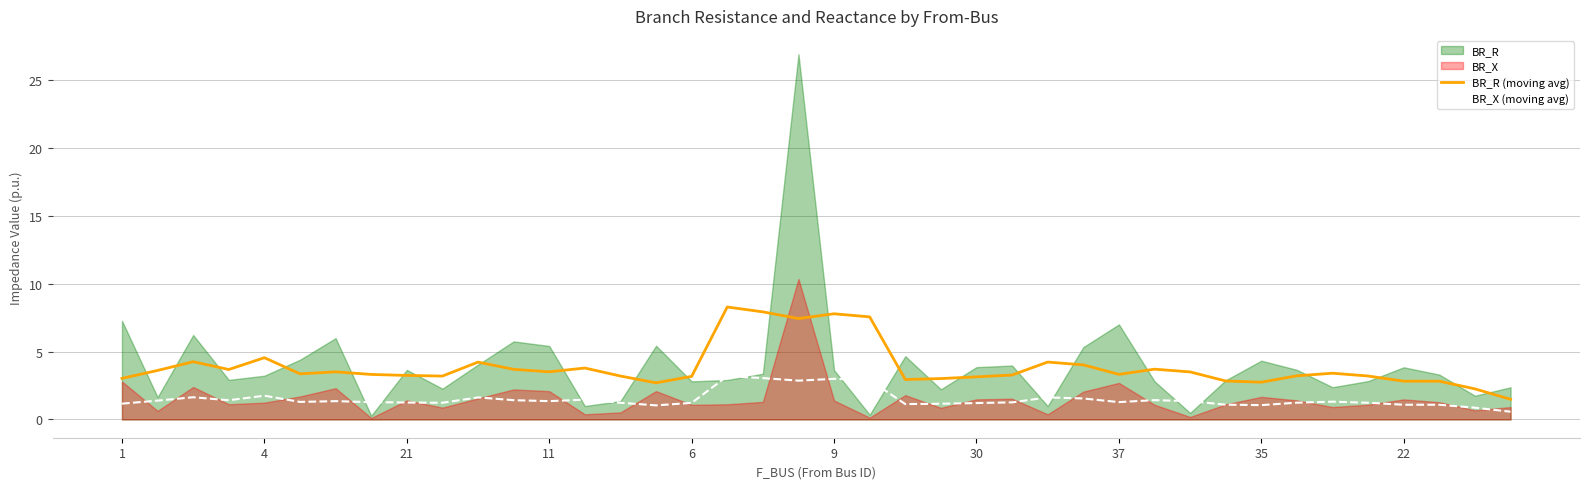

True or false: BR_X (moving avg) and BR_R (moving avg) cross at least once.

False